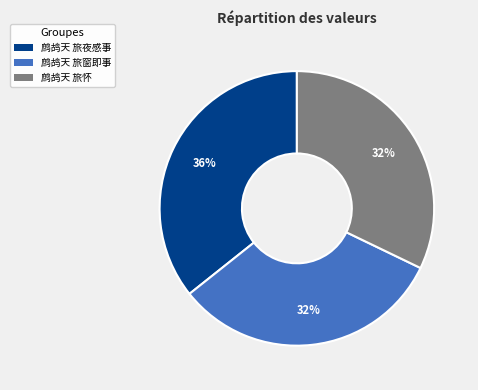

Is it true that 鹧鸪天 旅怀 is 22% of the pie?

False